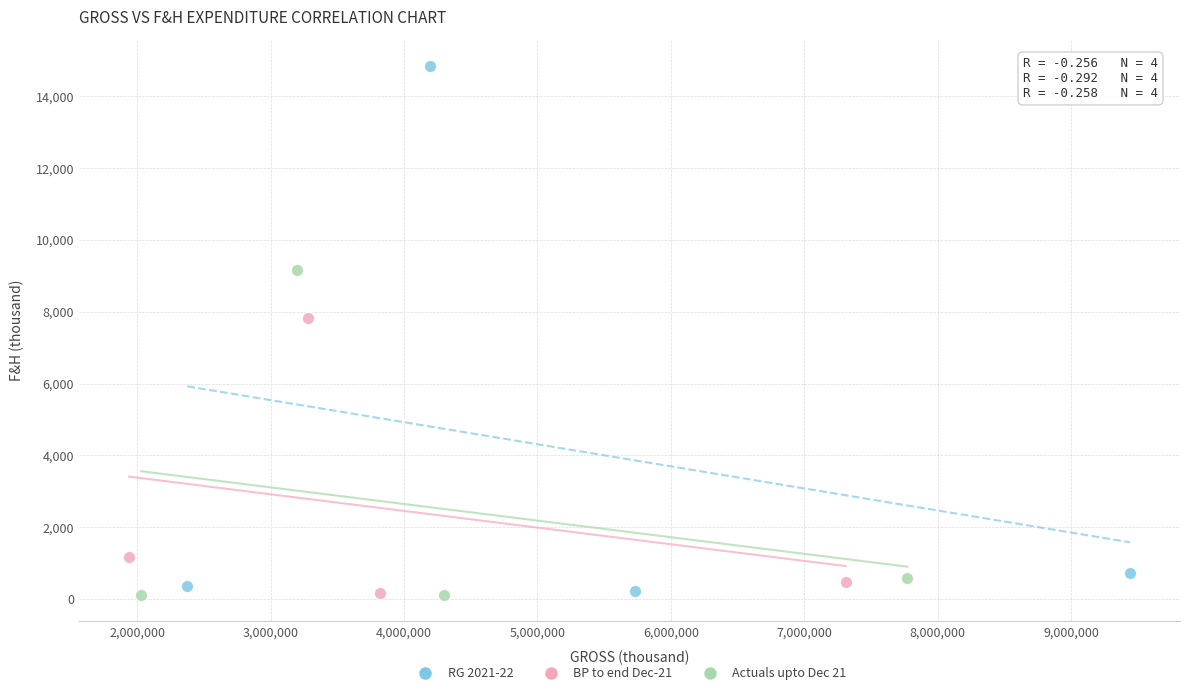

Which series contains the highest Y value?

RG 2021-22